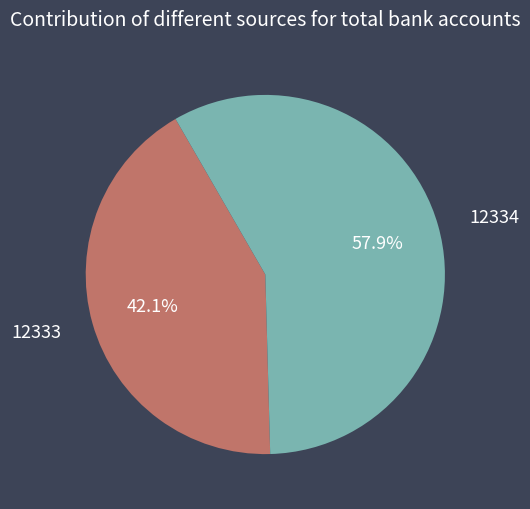

To the nearest percent, what is the difference between the 12333 and 12334 slice percentages?

16%